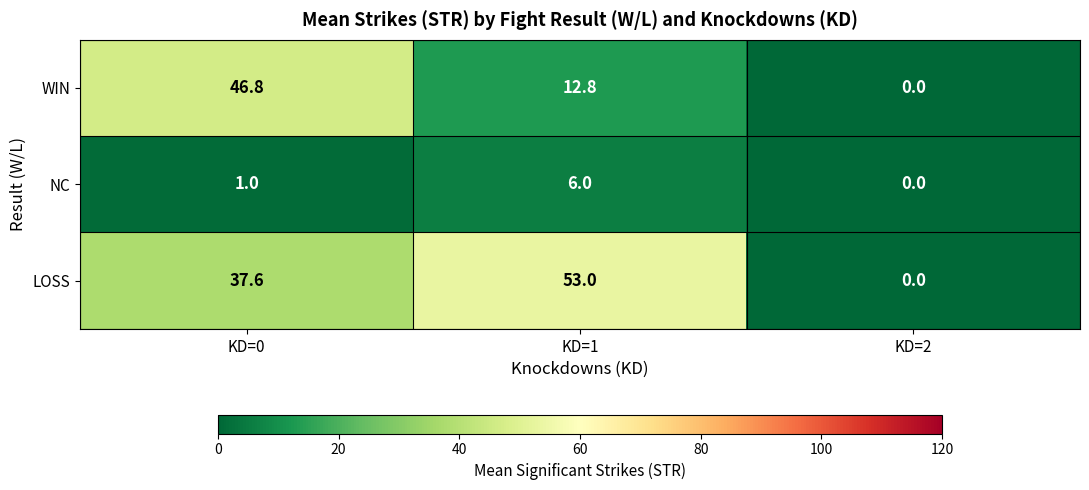

What is the maximum value shown in the chart?

53.0